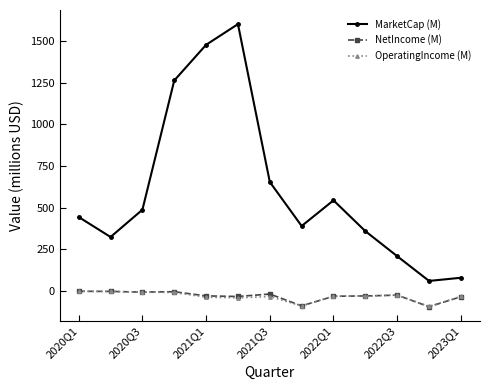

What is the highest value of the NetIncome (M) series?

-0.8